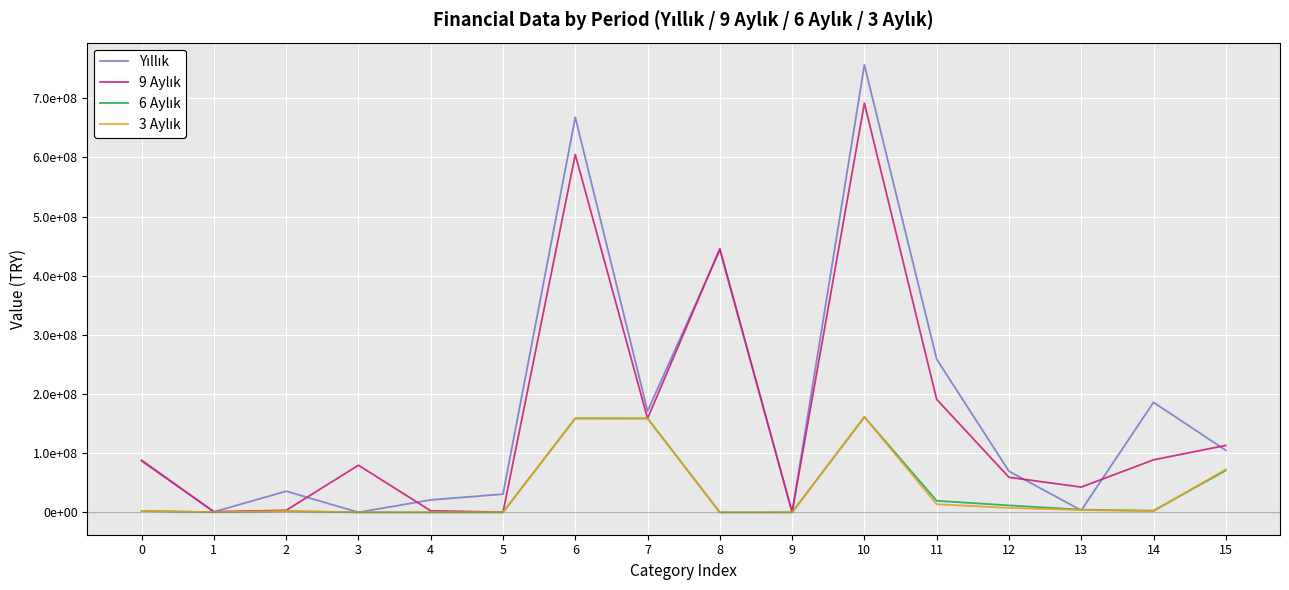

Does the chart display data point markers on the line(s)?

No